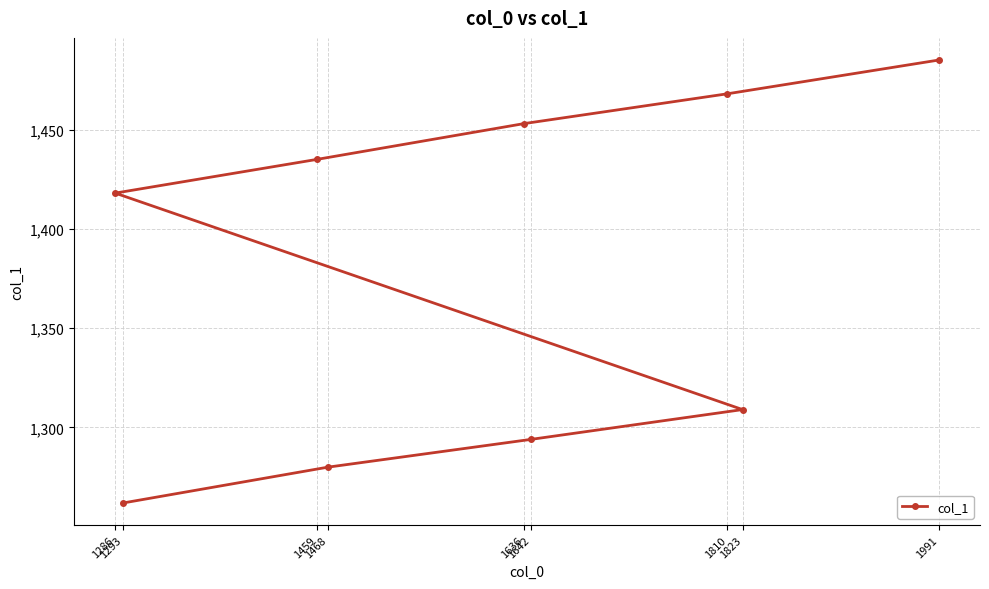

What is the label of the 5th point from the left?

1286